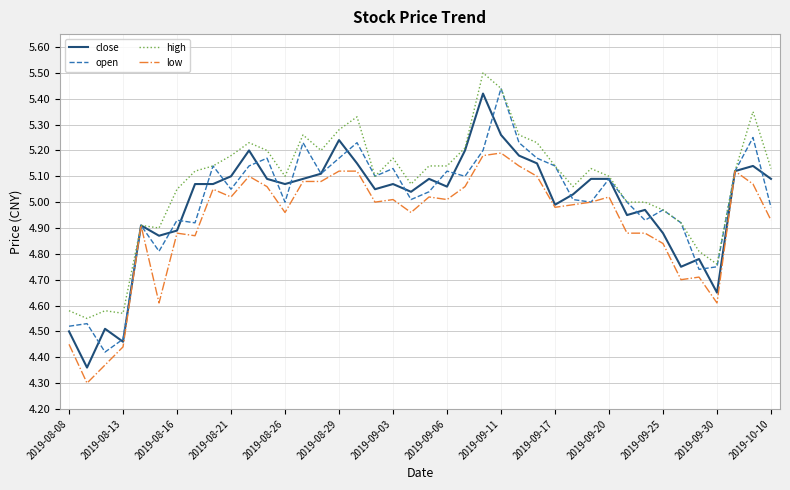

How many lines are shown in the chart?

4